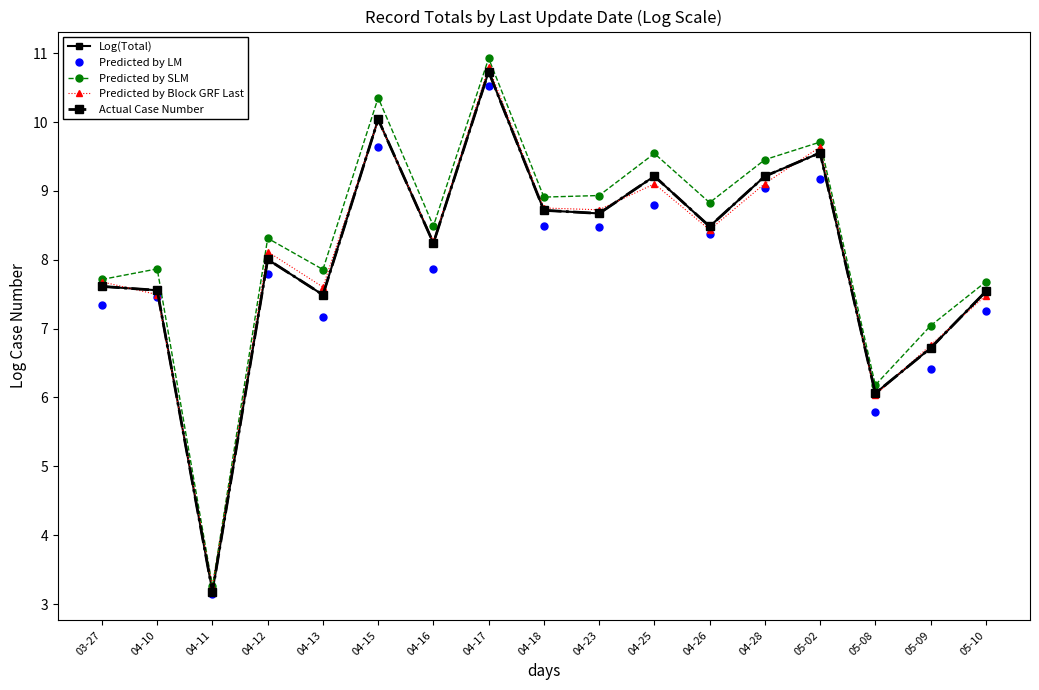

Does the chart have visible grid lines?

No